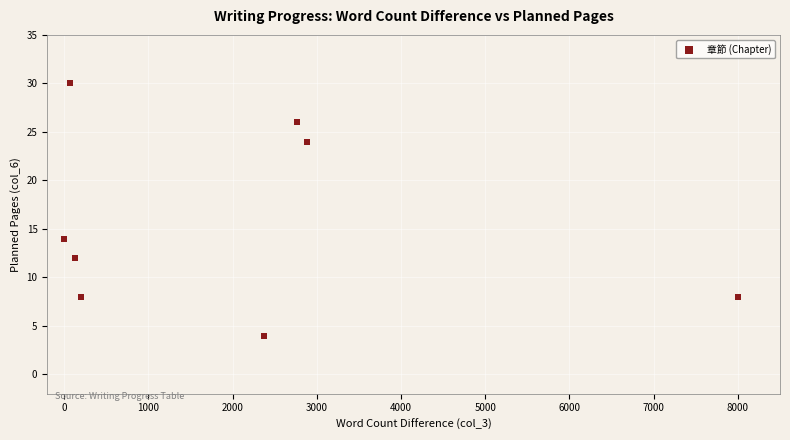

What Y value in the scatter plot is closest to 17?

14